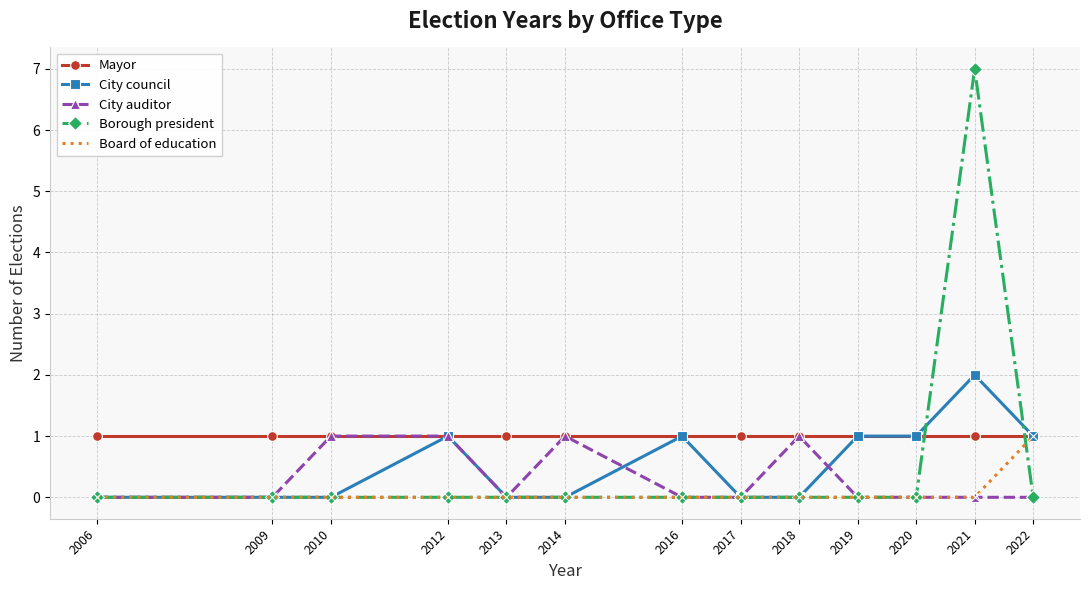

Reading right to left, transcribe all the data shown in this chart.

Mayor: 2022=1	2021=1	2020=1	2019=1	2018=1	2017=1	2016=1	2014=1	2013=1	2012=1	2010=1	2009=1	2006=1
City council: 2022=1	2021=2	2020=1	2019=1	2018=0	2017=0	2016=1	2014=0	2013=0	2012=1	2010=0	2009=0	2006=0
City auditor: 2022=0	2021=0	2020=0	2019=0	2018=1	2017=0	2016=0	2014=1	2013=0	2012=1	2010=1	2009=0	2006=0
Borough president: 2022=0	2021=7	2020=0	2019=0	2018=0	2017=0	2016=0	2014=0	2013=0	2012=0	2010=0	2009=0	2006=0
Board of education: 2022=1	2021=0	2020=0	2019=0	2018=0	2017=0	2016=0	2014=0	2013=0	2012=0	2010=0	2009=0	2006=0